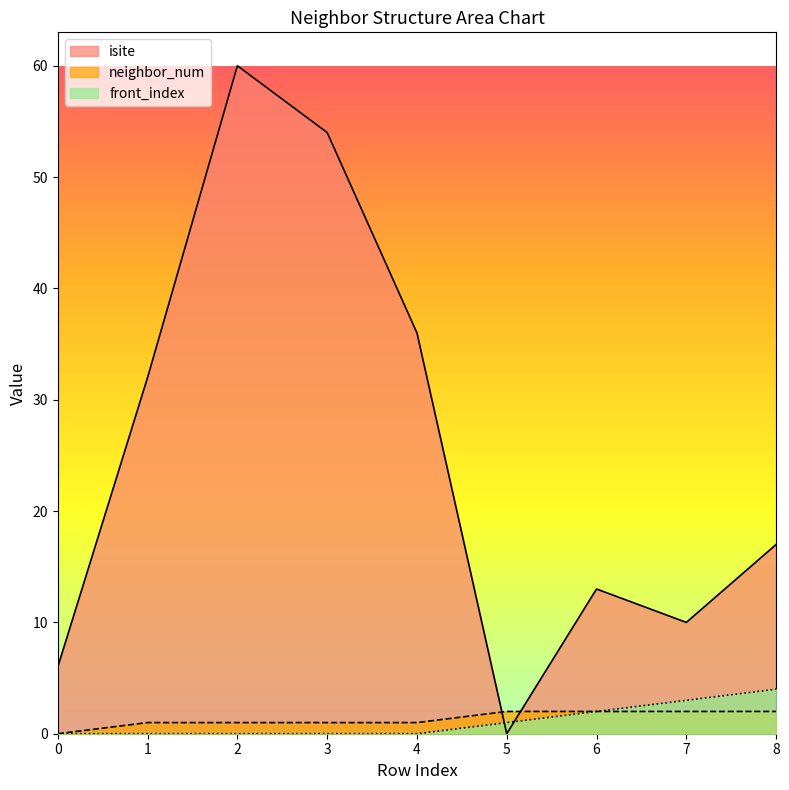

List the series in order of their peak value, highest first.

isite, front_index, neighbor_num